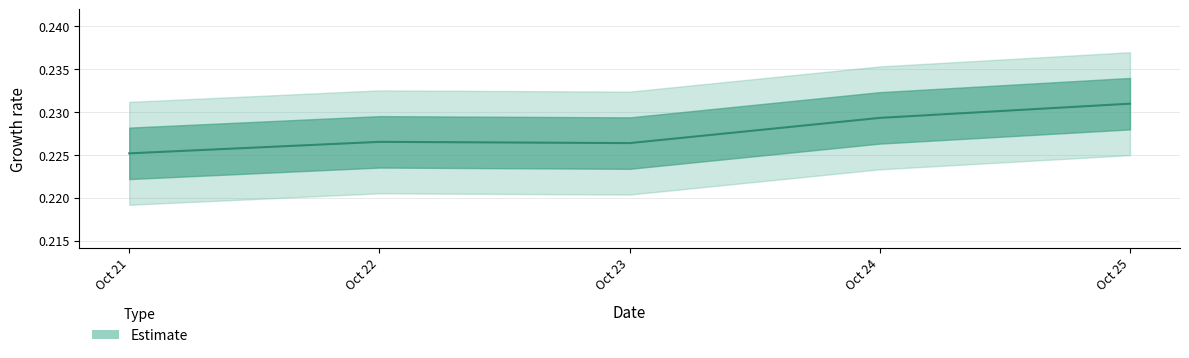

What value does the data have at Oct 25?

0.2